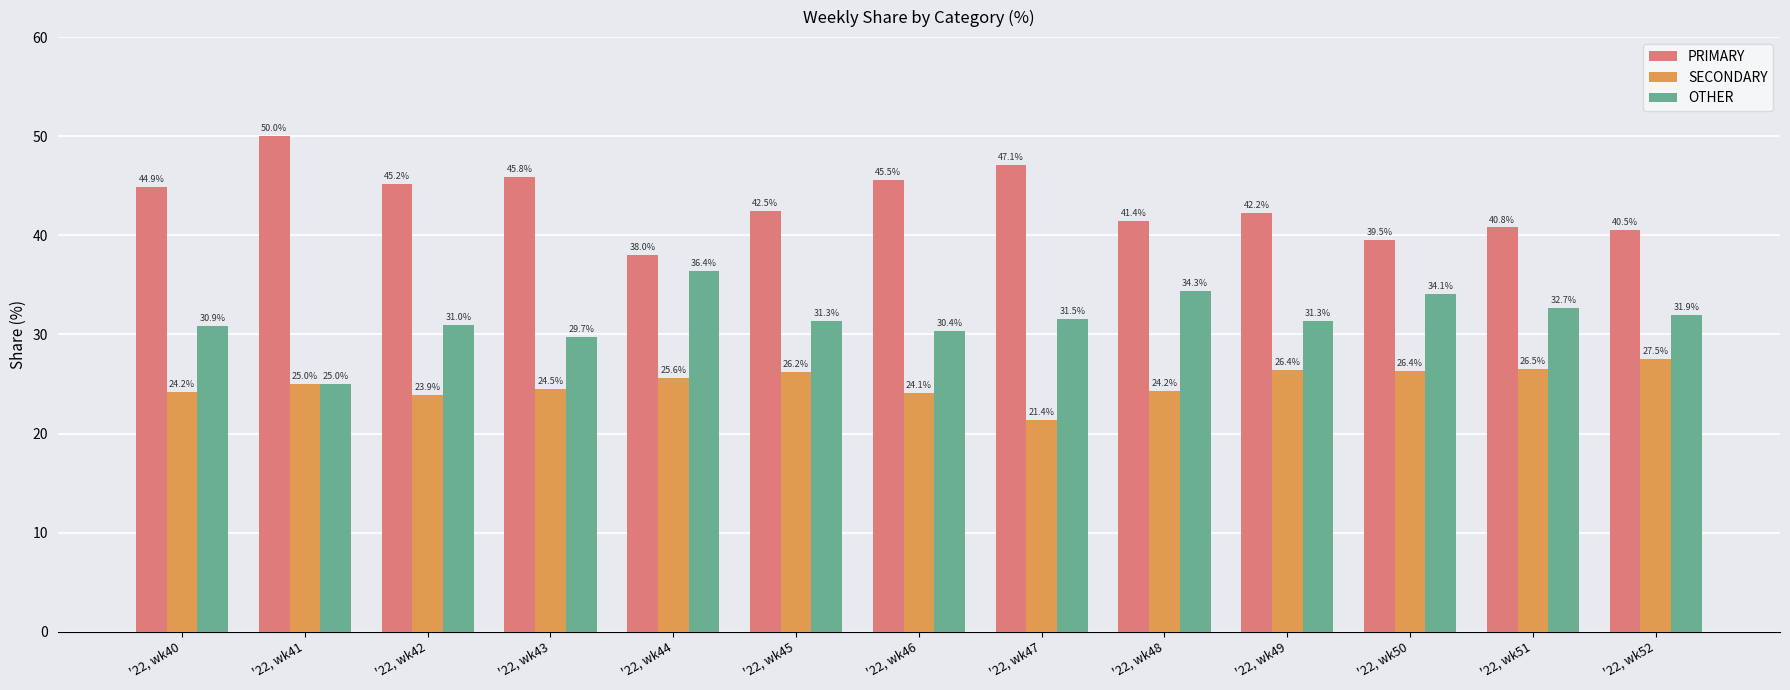

List the series in order of their overall mean, highest first.

PRIMARY, OTHER, SECONDARY